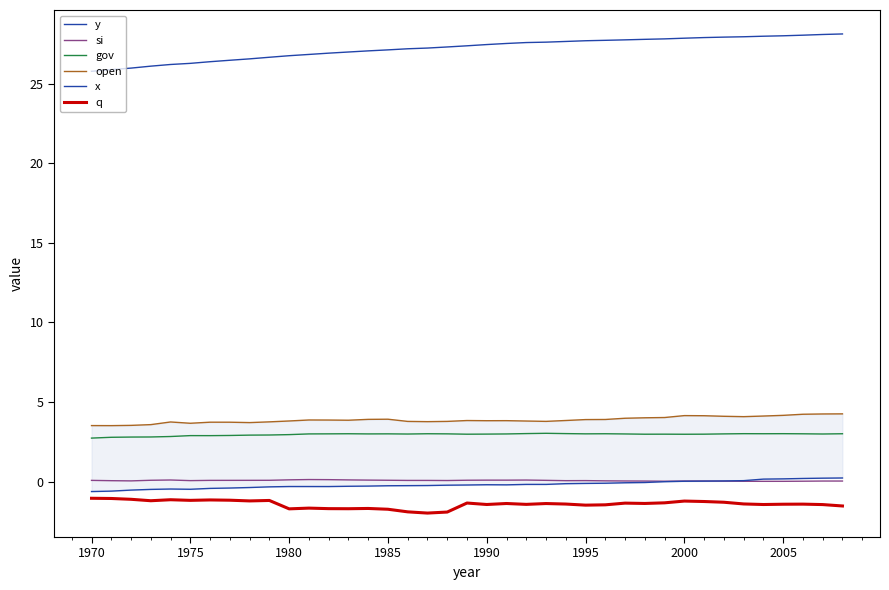

What is the spread (max minus min) of values at 1970?

26.9